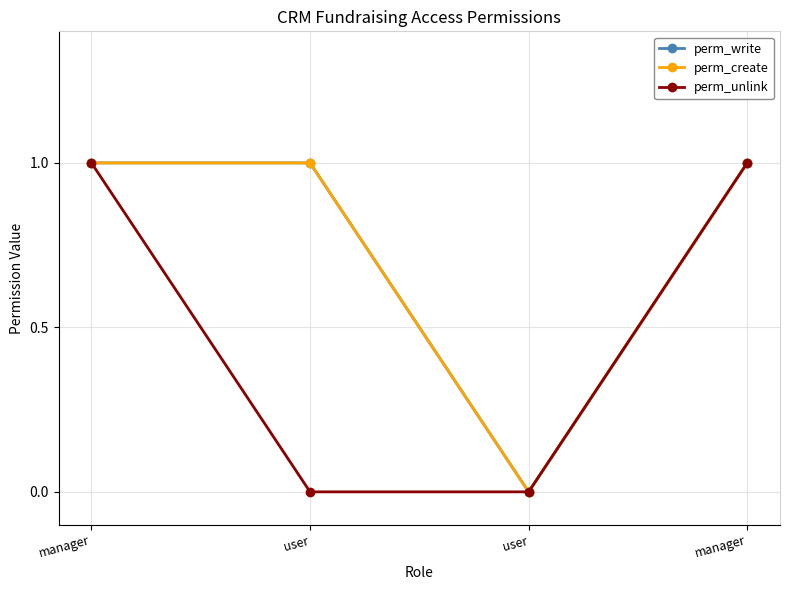

Is this an area chart (filled region under the line)?

No